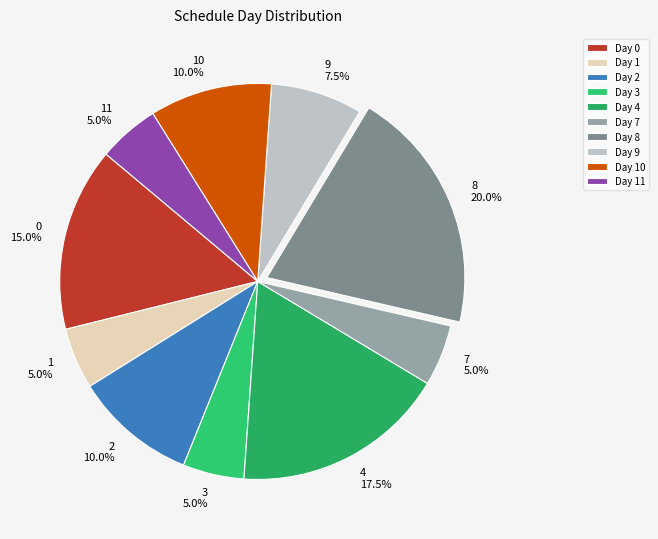

Is there a majority slice in this chart?

No